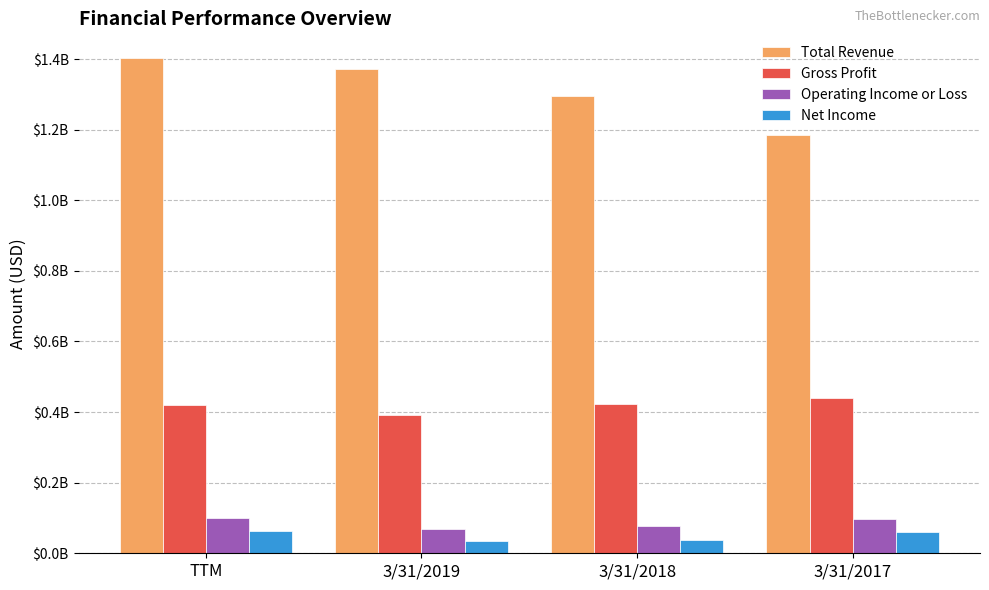

Does the chart contain any negative values?

No